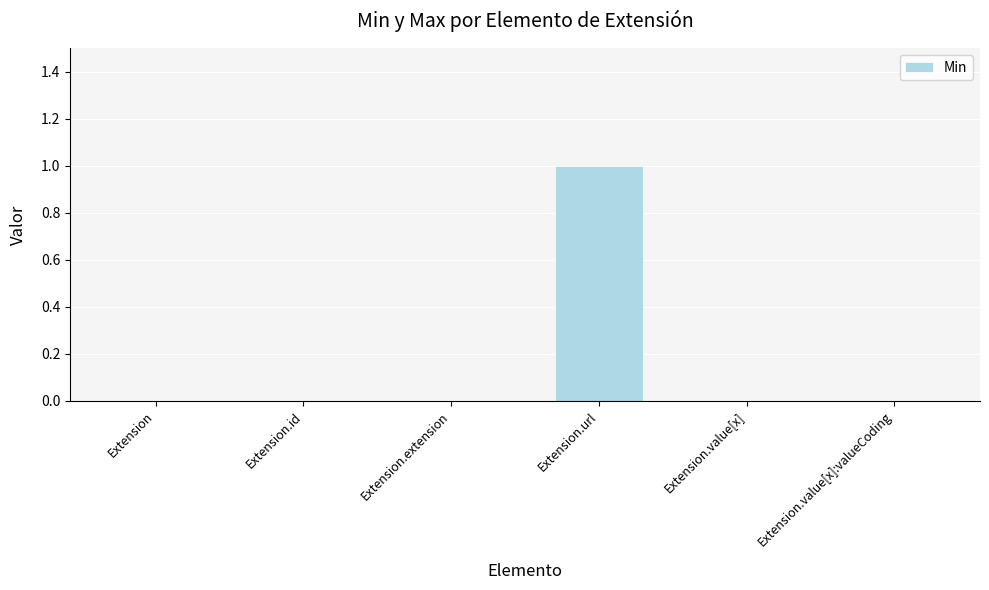

What is the greatest value displayed?

1